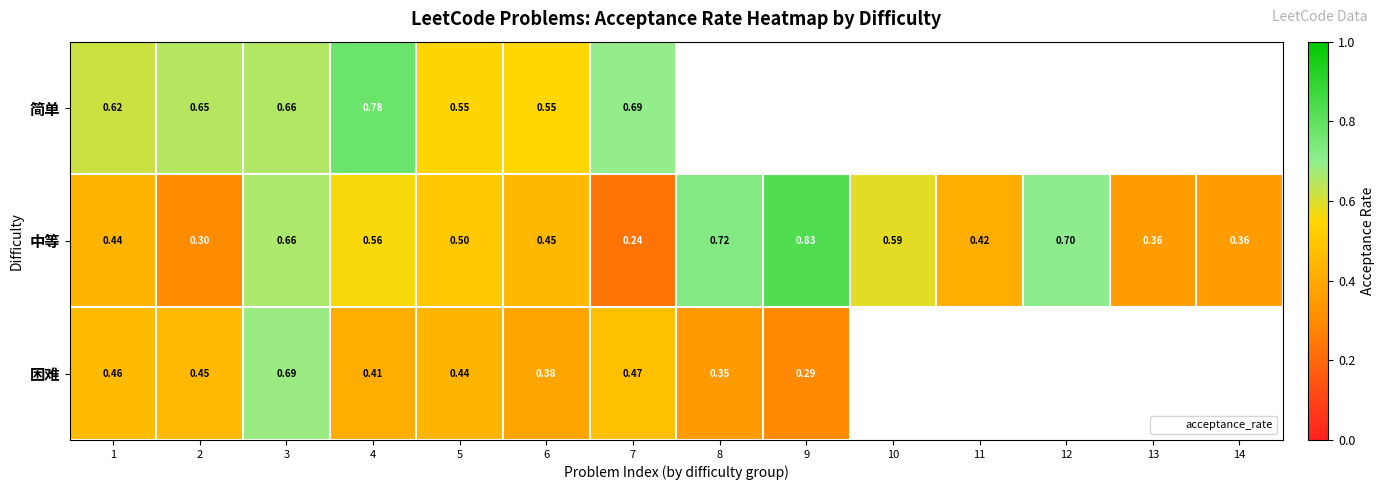

List the series in order of their peak value, lowest first.

困难, 简单, 中等